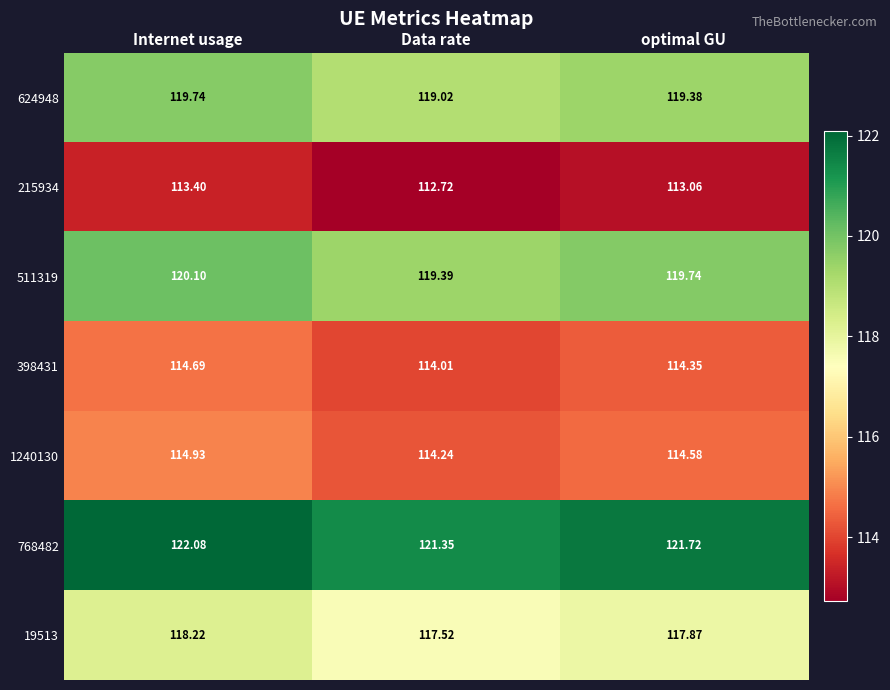

At which category is the sum across all series the highest?

Internet usage